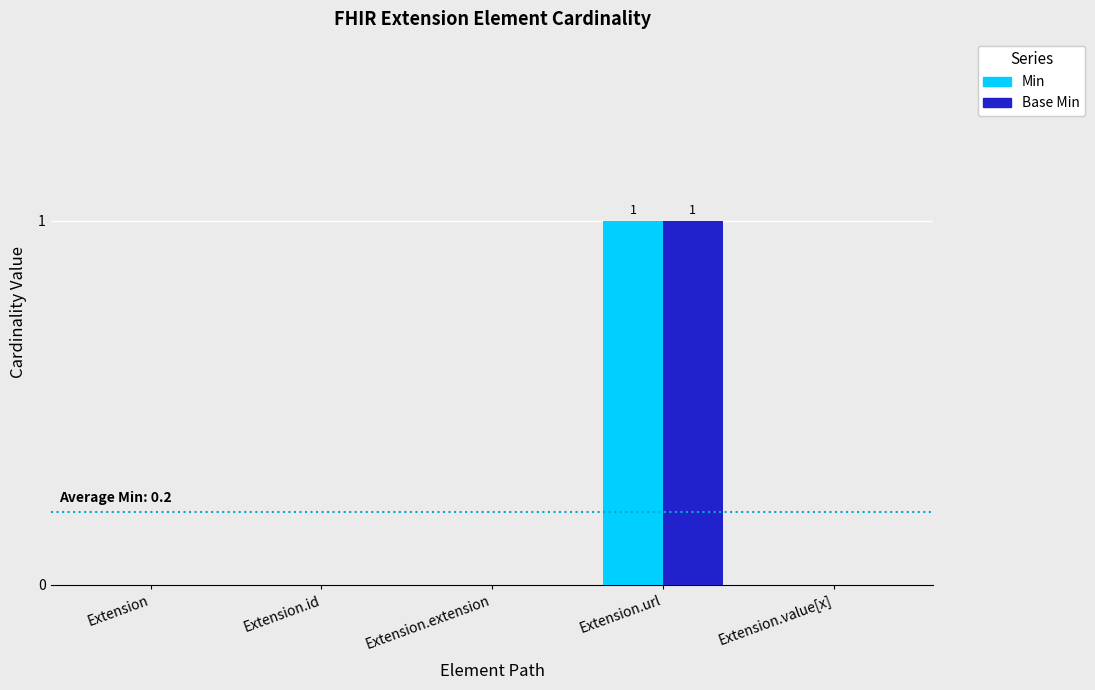

Which category has the highest value in the Min series?

Extension.url